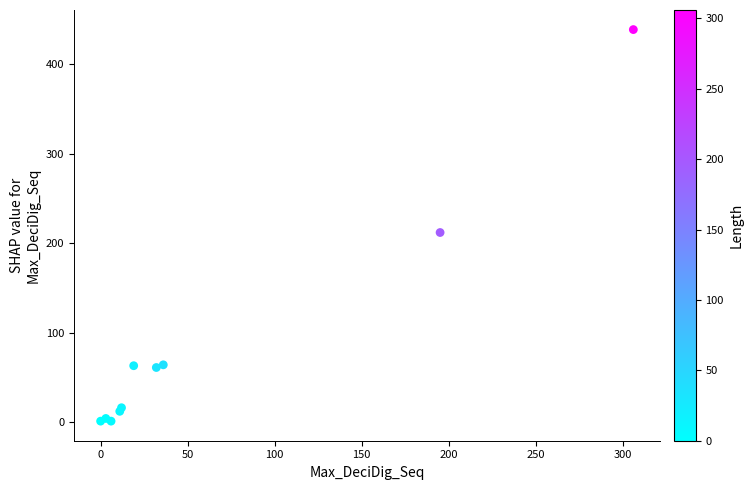

What Y value in the scatter plot is closest to 220?

212